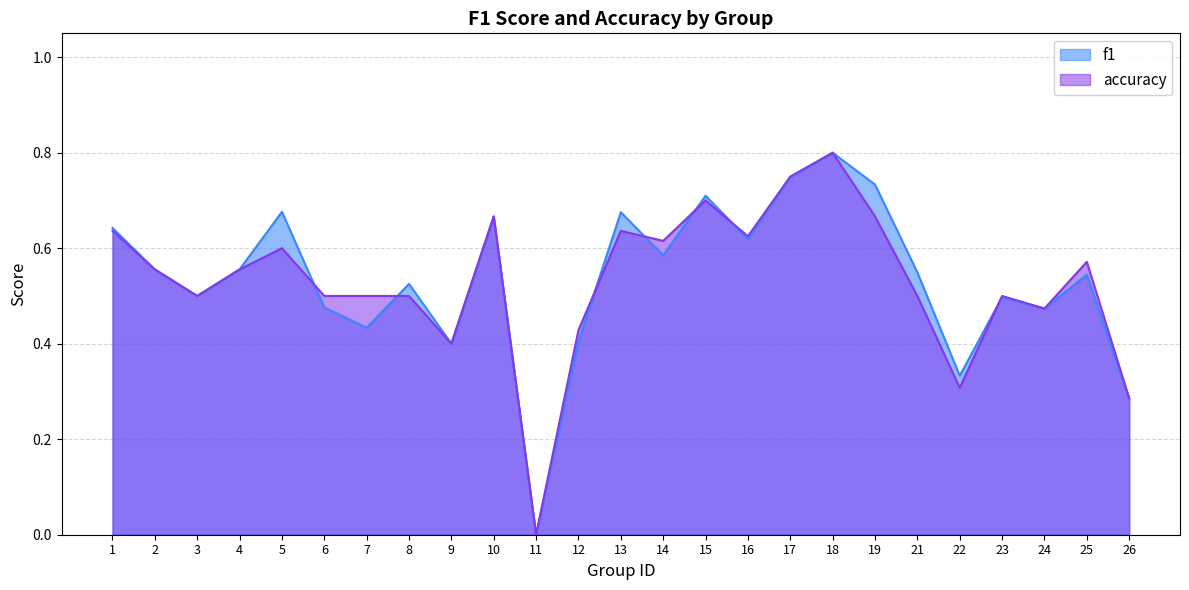

Rank the series at 10 from lowest to highest value.

f1, accuracy